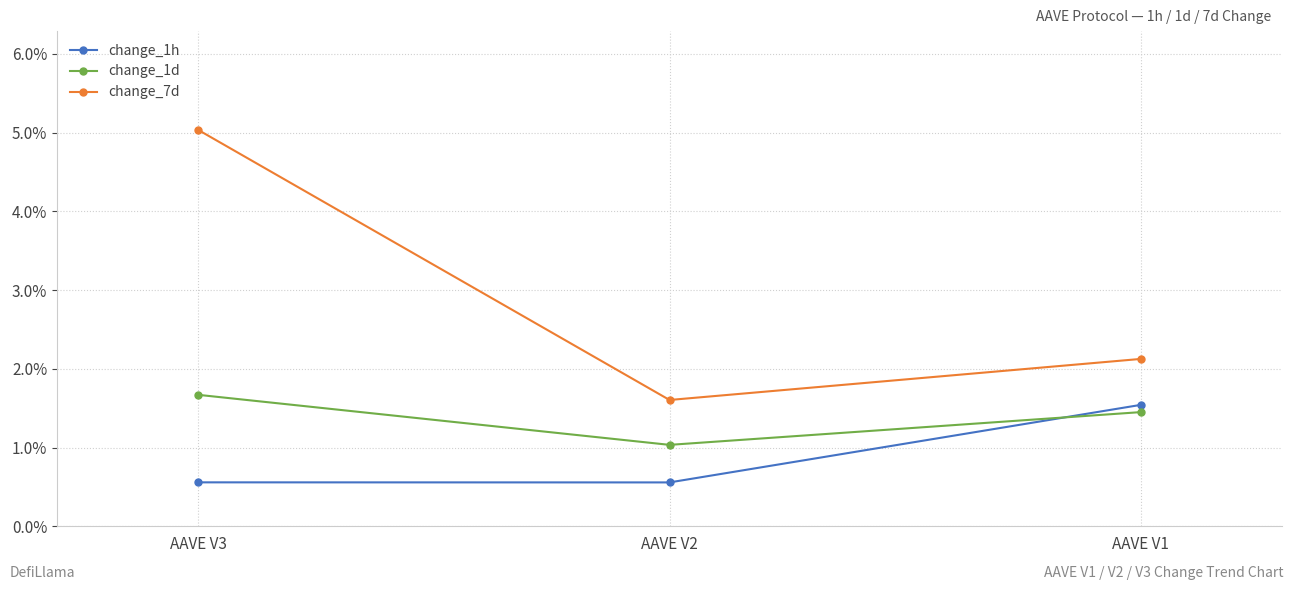

What is the total value across all series at AAVE V3?

7.3